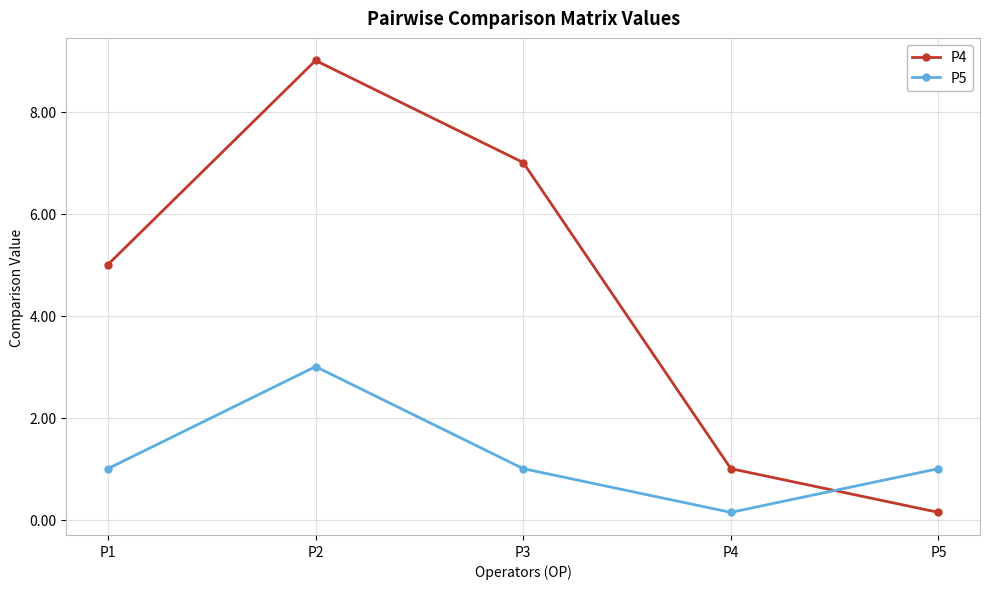

In P4, how many points are higher than both neighbors (excluding endpoints)?

1